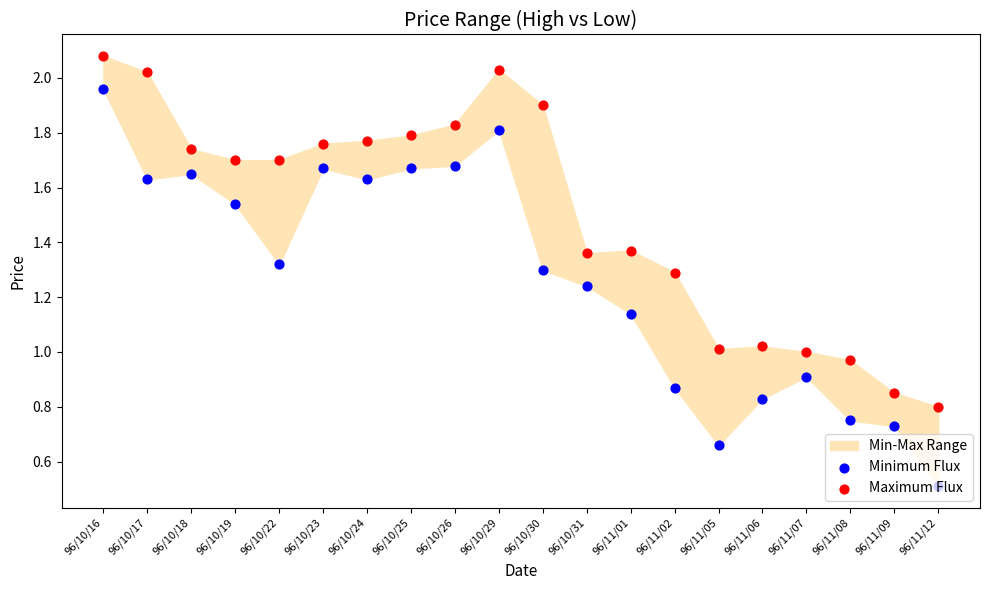

Which series has the widest spread of Y values?

Minimum Flux